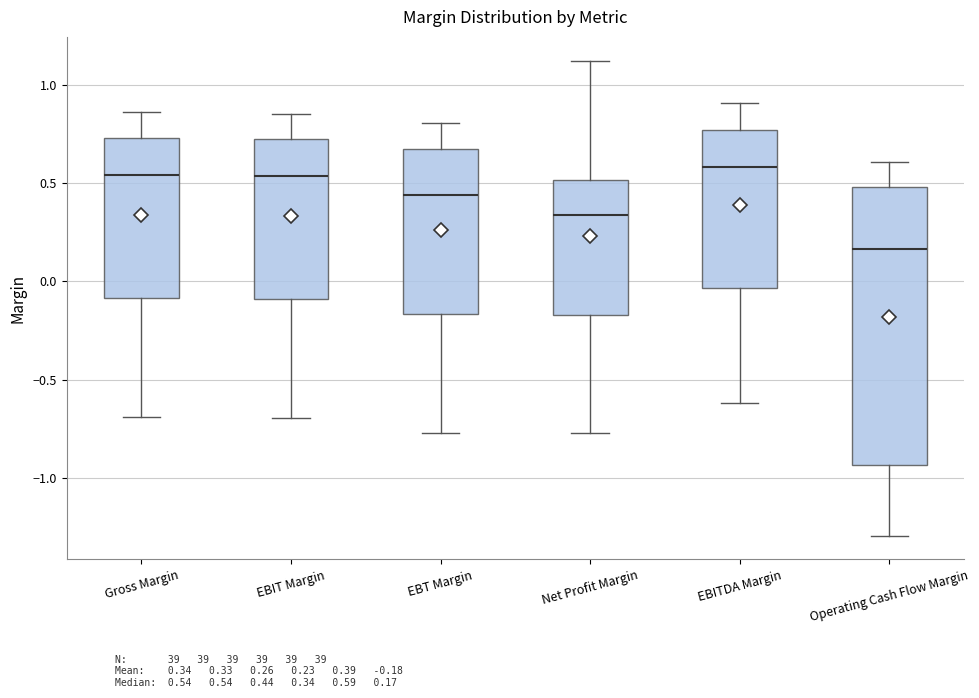

Comparing the boxes themselves (not the whiskers), which one is the tallest?

Operating Cash Flow Margin